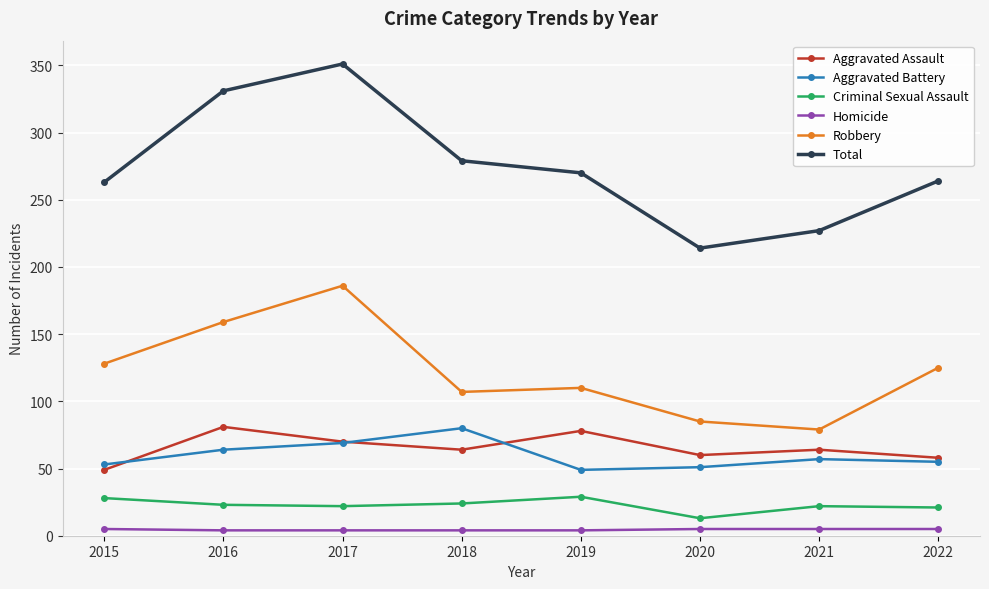

Which series has the widest spread of values?

Total